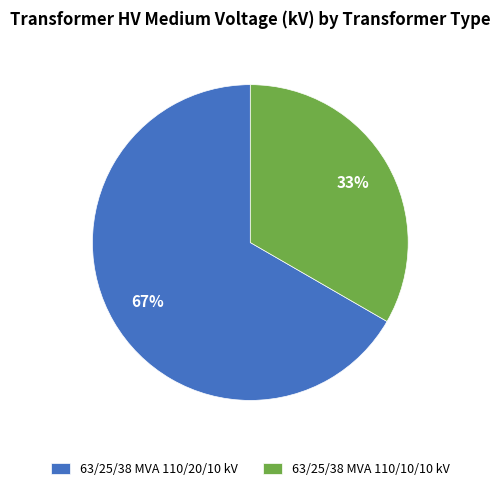

Which has a higher value, 63/25/38 MVA 110/20/10 kV or 63/25/38 MVA 110/10/10 kV?

63/25/38 MVA 110/20/10 kV